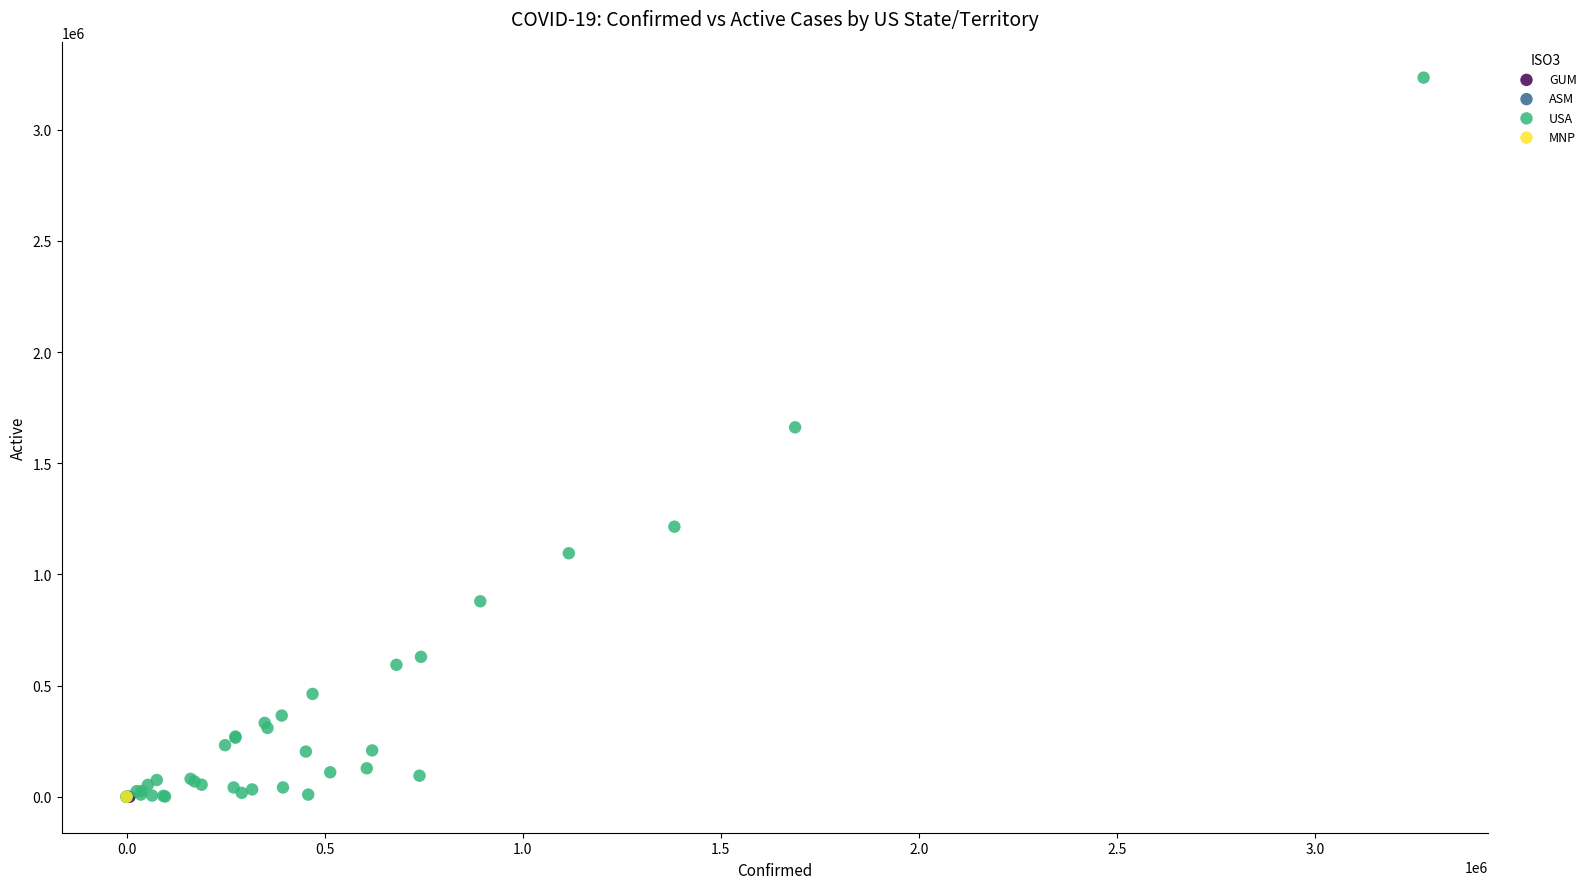

What are all the series names shown in the legend?

USA, ASM, MNP, GUM